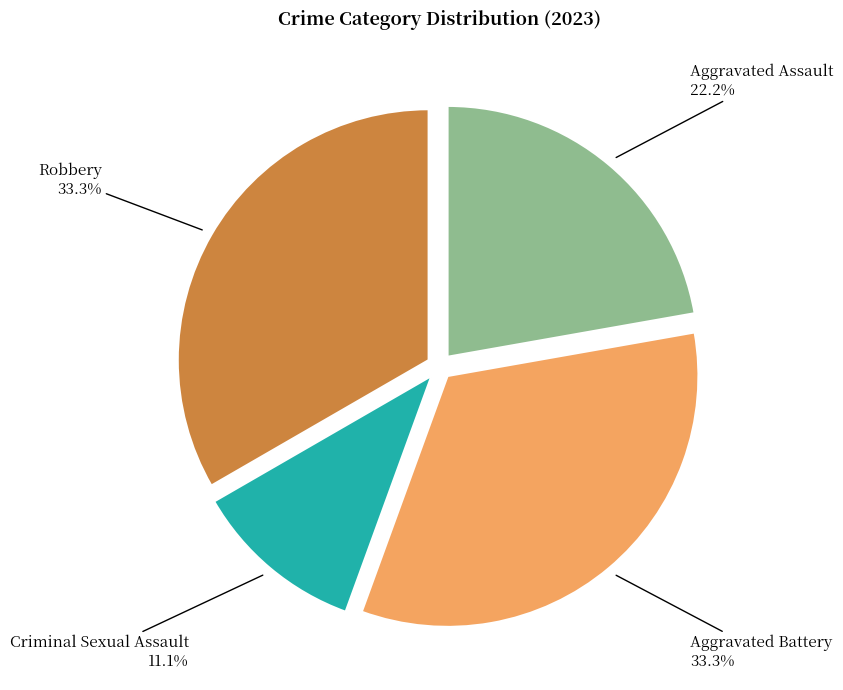

Is there a majority slice in this chart?

No